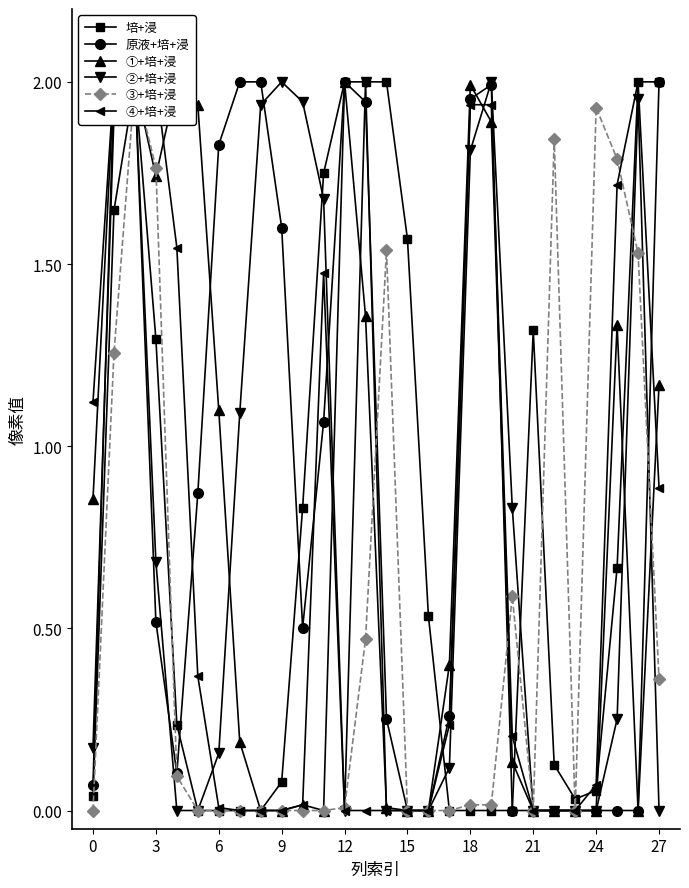

The ④+培+浸 series shows 1.9 at 19. True or false?

True